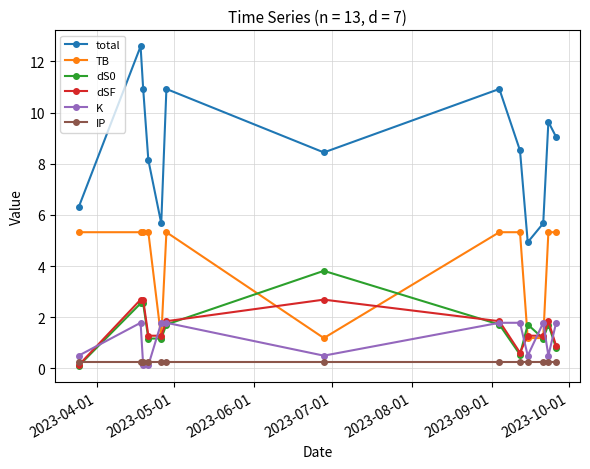

Which series has the largest range (max minus min)?

total